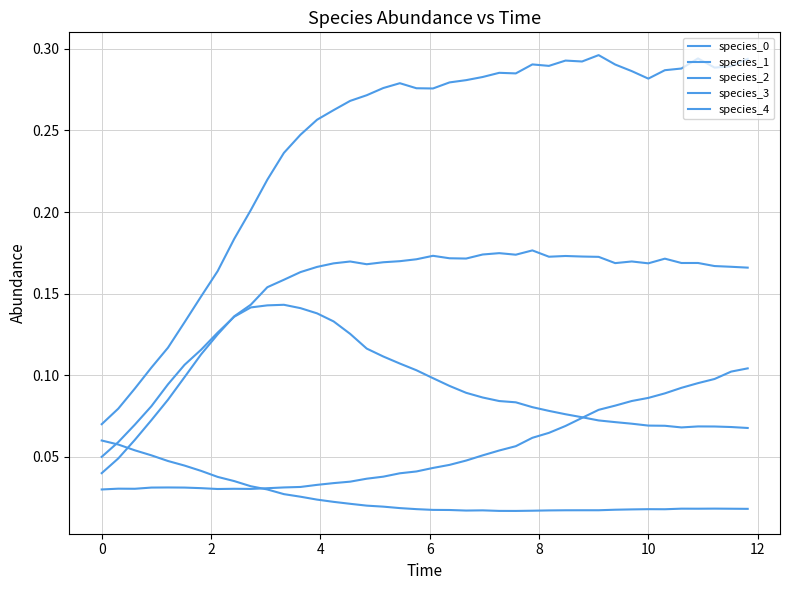

Does the chart have visible grid lines?

Yes